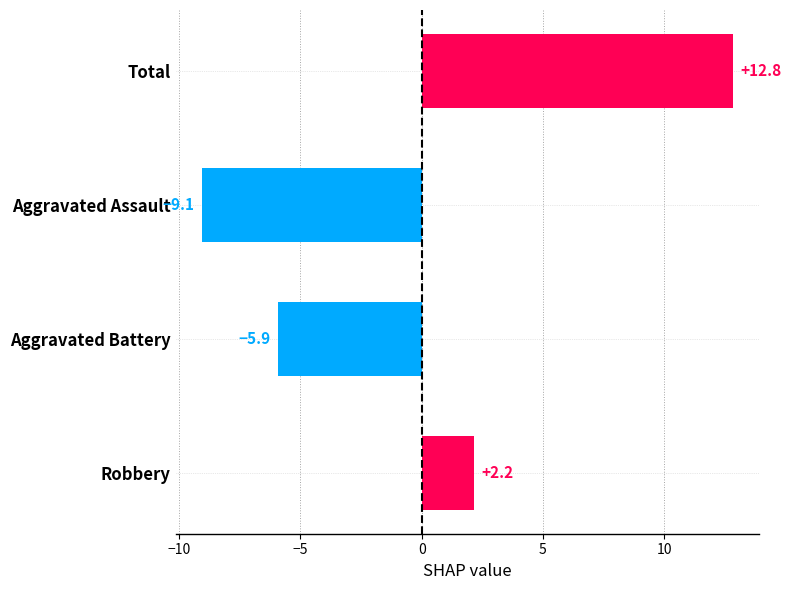

Count the number of data series in this chart.

1